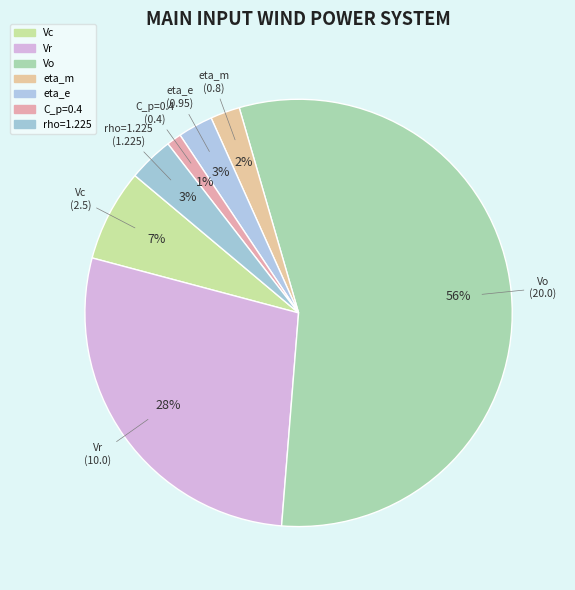

To the nearest percent, what portion does rho=1.225 represent?

3%